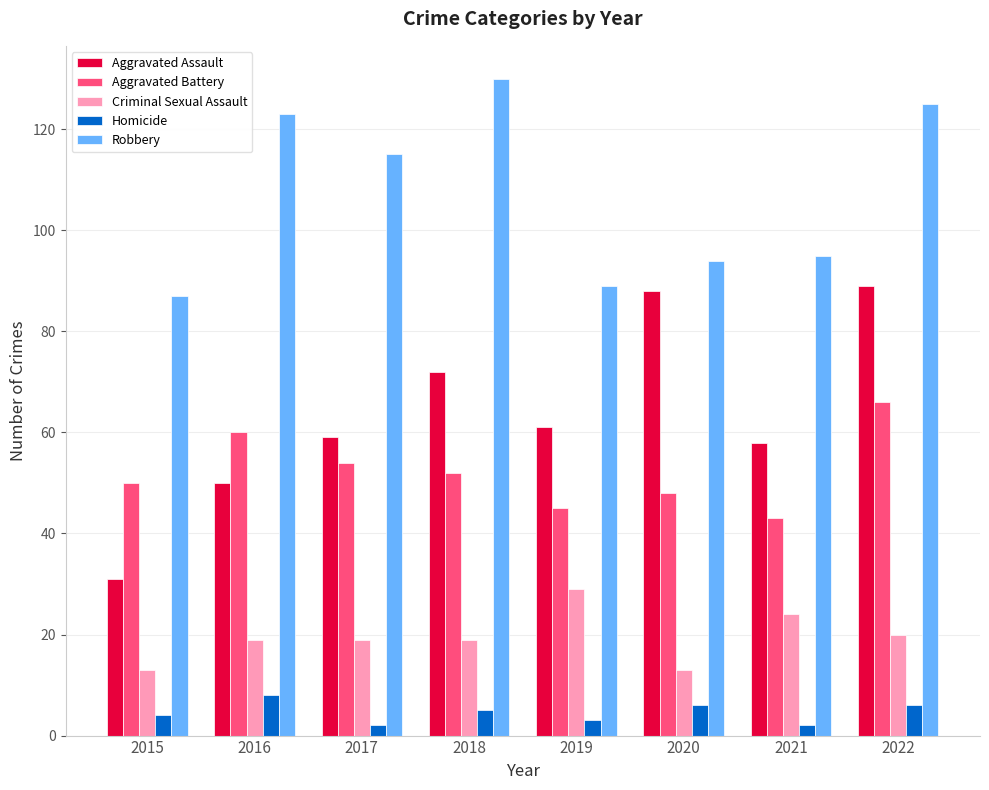

The Aggravated Battery series shows 45 at 2019. True or false?

True